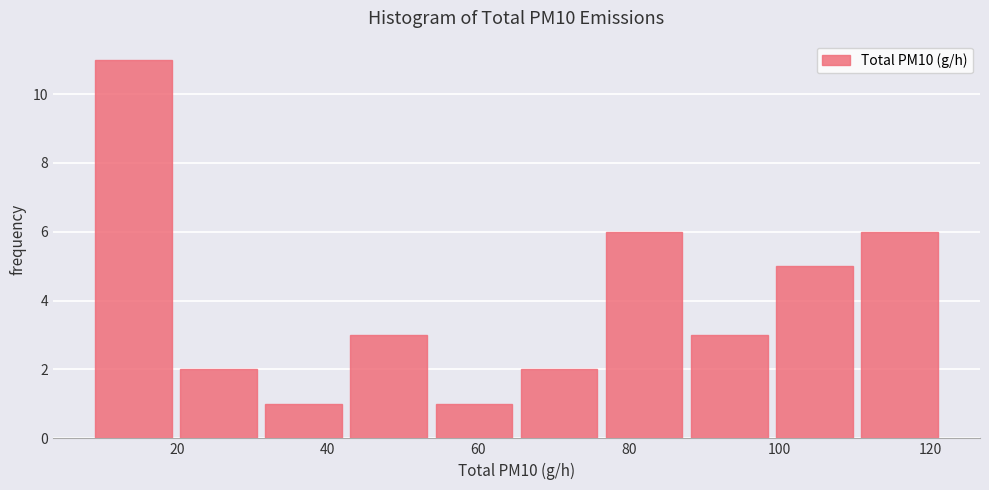

Reading left to right, list every bar in this chart as the range it spans on the x-axis followed by its height. Neither the bar edges nor the heights are printed on the chart, so give them approximately, as read against the axes.

8 to 20: 11
20 to 32: 2
32 to 42: 1
42 to 54: 3
54 to 66: 1
66 to 76: 2
76 to 88: 6
88 to 98: 3
98 to 110: 5
110 to 122: 6